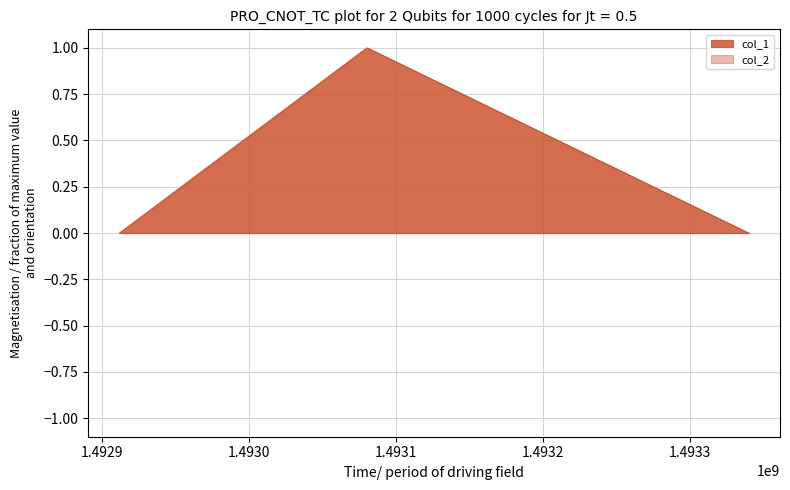

Rank the categories by value from highest to lowest.

1493080403, 1492912283, 1493339608